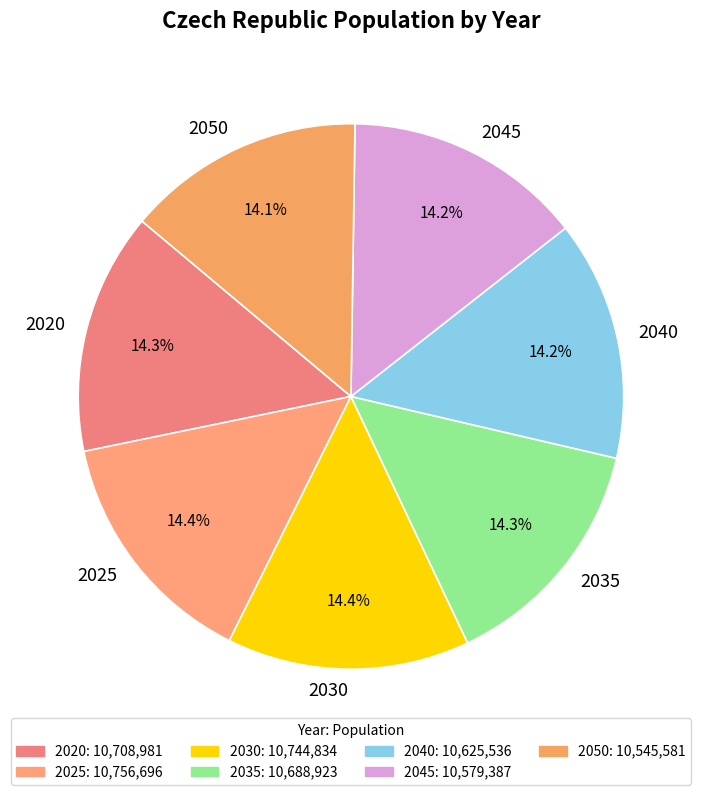

Does 2050 represent more than half of the total?

No